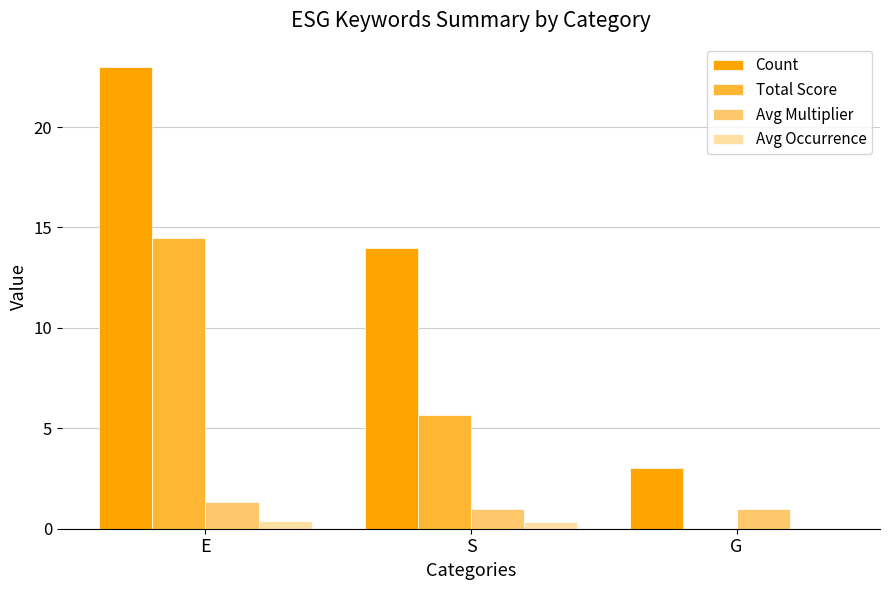

At which category is the sum across all series the highest?

E